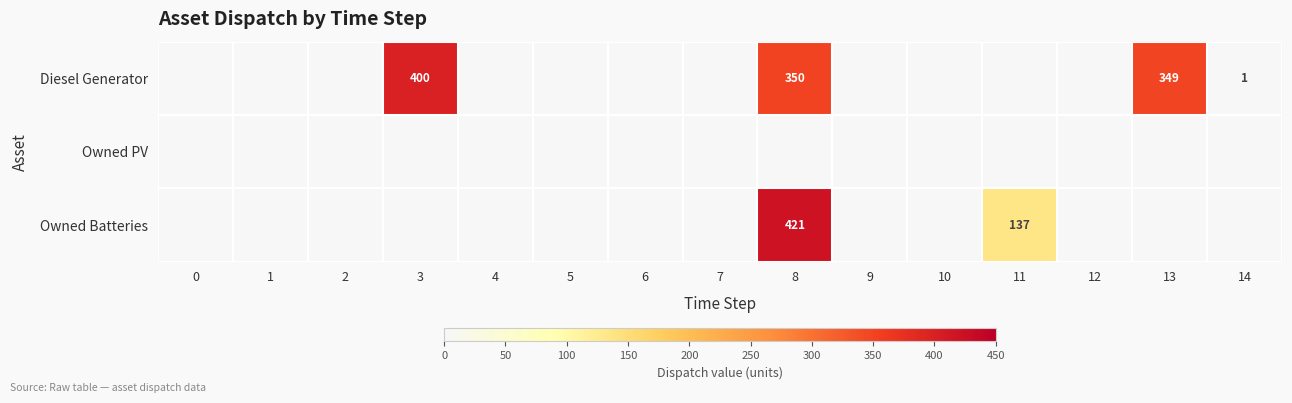

The Diesel Generator series shows 584 at 3. True or false?

False